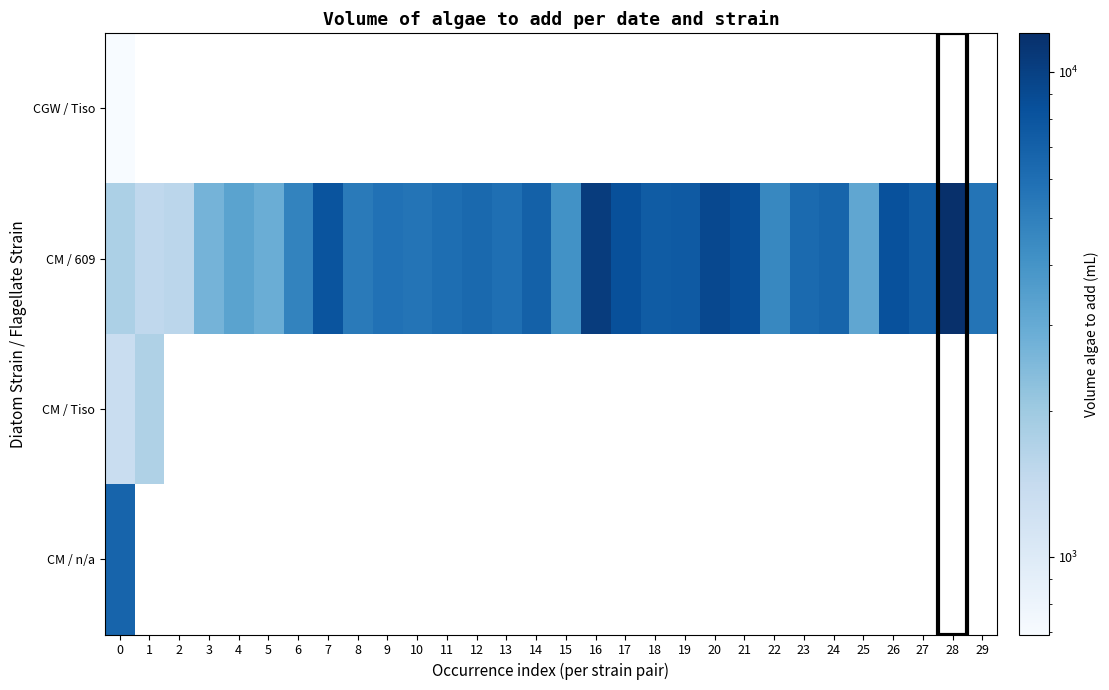

Which series has the widest spread of values?

CM / 609